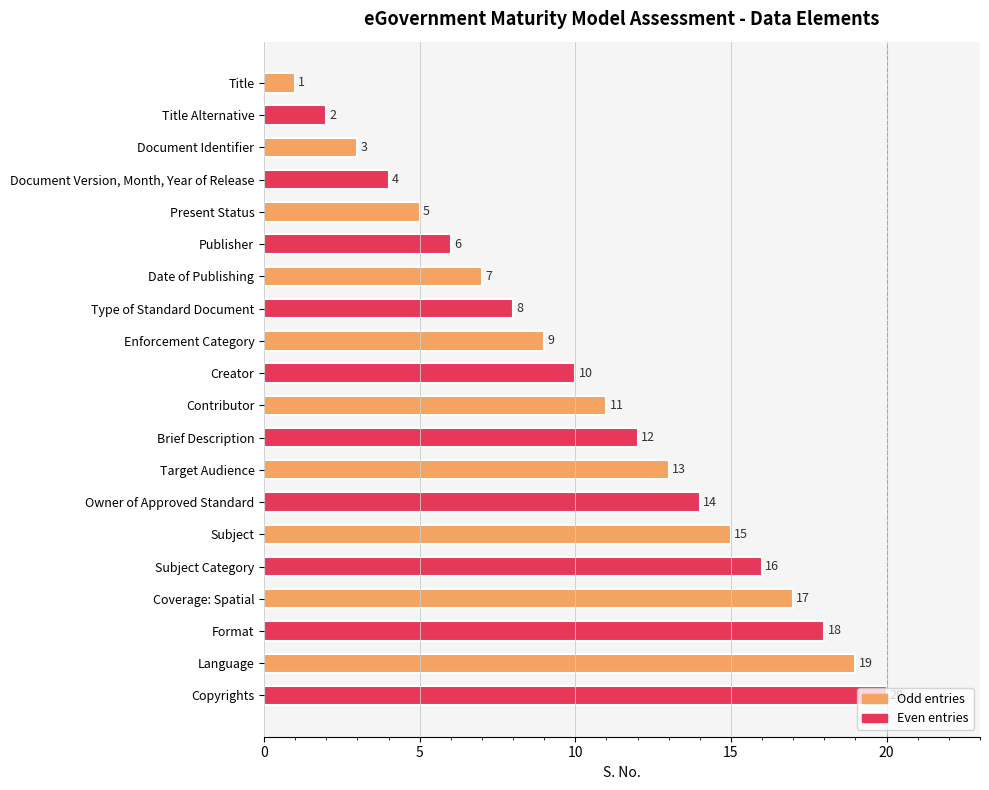

What is the label of the 19th bar from the top?

Language